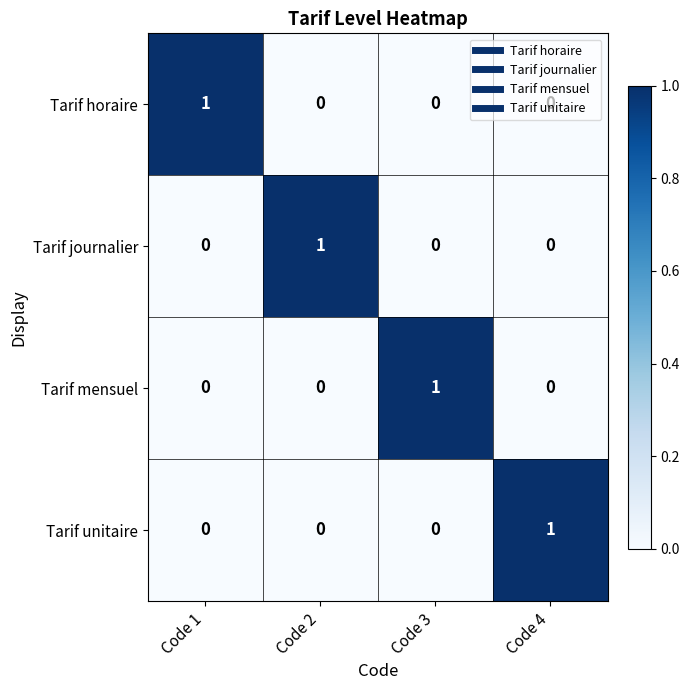

Is it true that Tarif horaire equals 0 at Code 2?

True